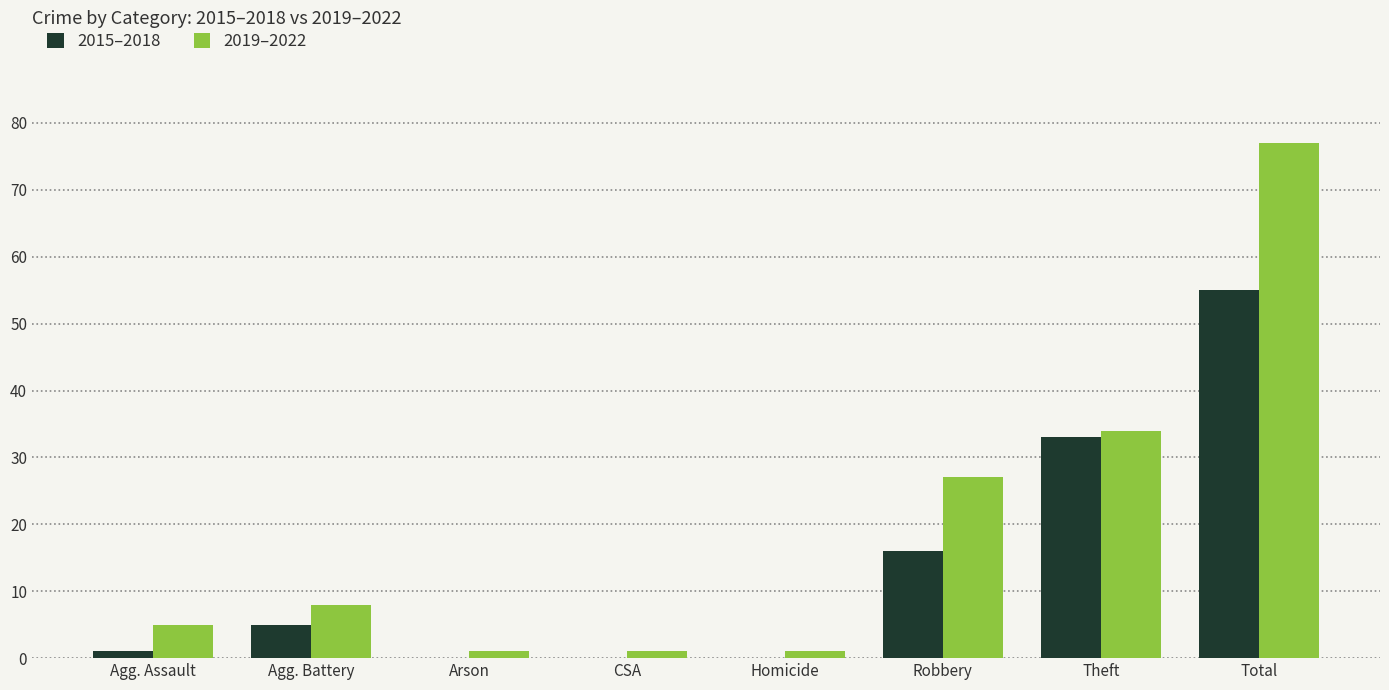

What are all the series names shown in the legend?

2015–2018, 2019–2022